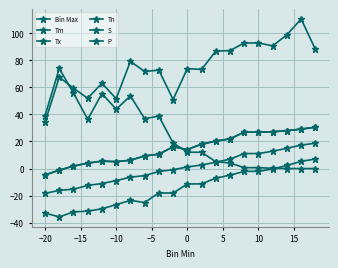

What is the smallest value displayed?

-35.7